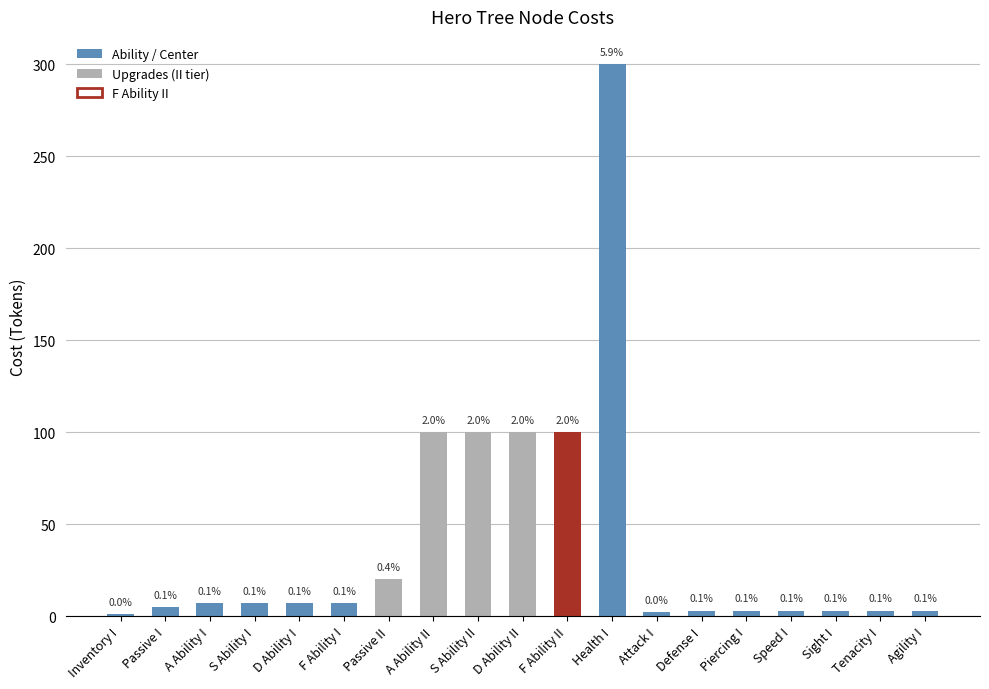

What is the average value?

41